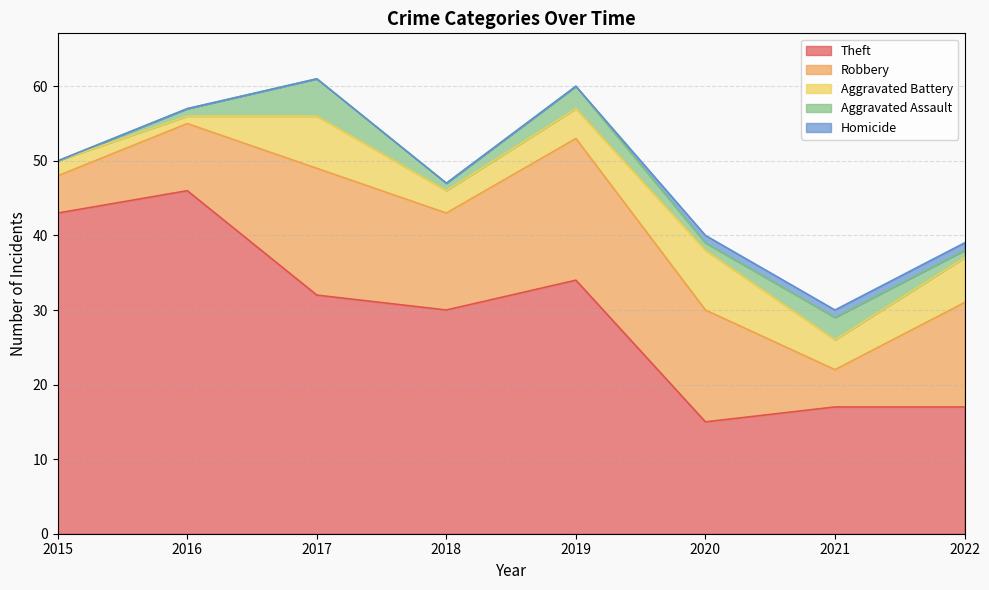

True or false: Aggravated Assault and Homicide cross at least once.

False